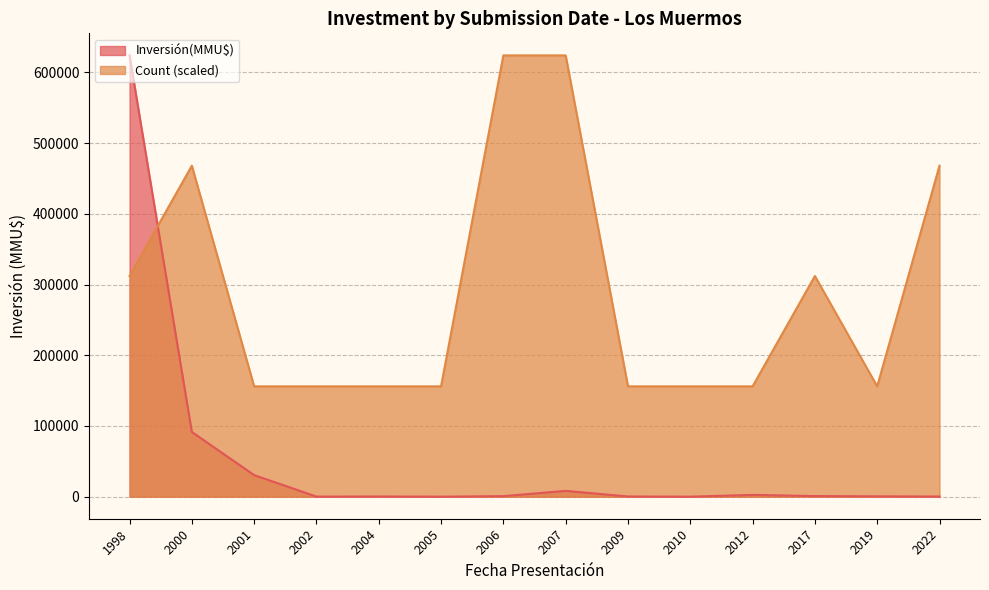

True or false: Count (scaled) and Inversión(MMU$) cross at least once.

True